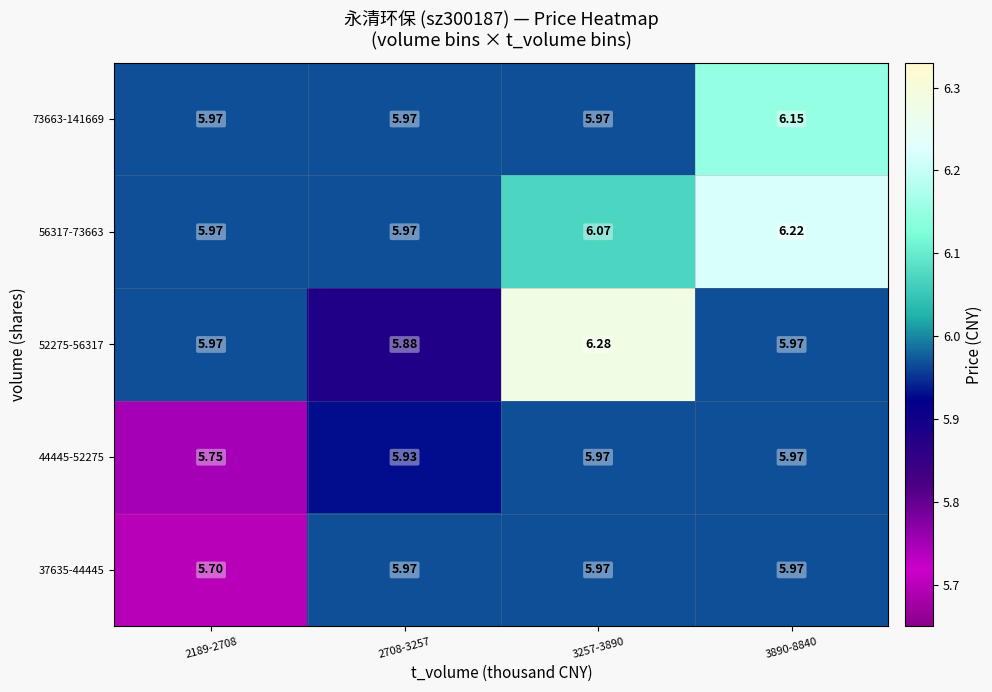

Is the value of 73663-141669 at 3890-8840 greater than the value of 37635-44445 at 2708-3257?

Yes